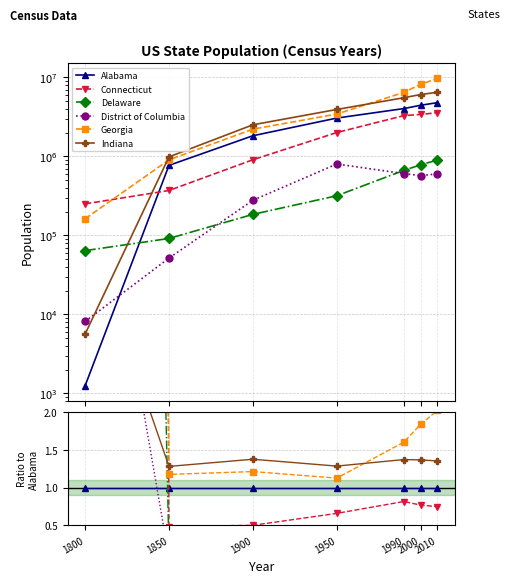

Is the value of Alabama at 1990 greater than the value of Indiana at 1990?

No